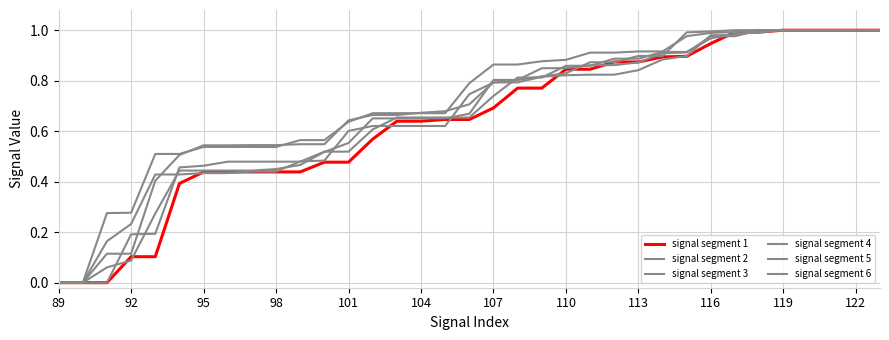

Does the chart display data point markers on the line(s)?

No